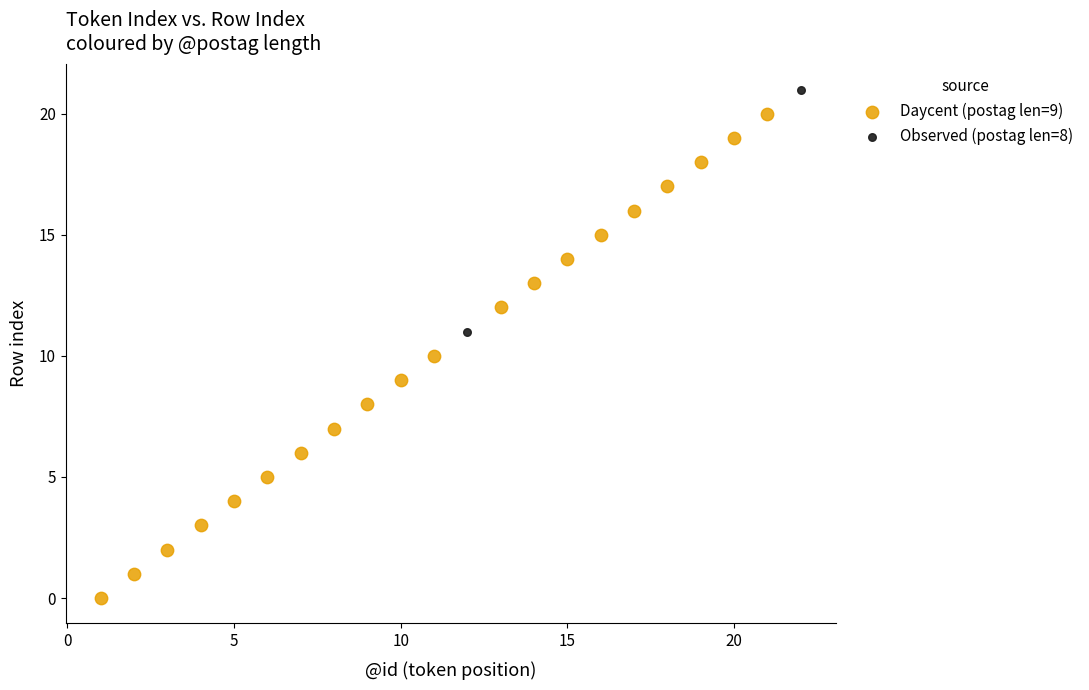

Which series contains the lowest Y value?

Daycent (postag len=9)